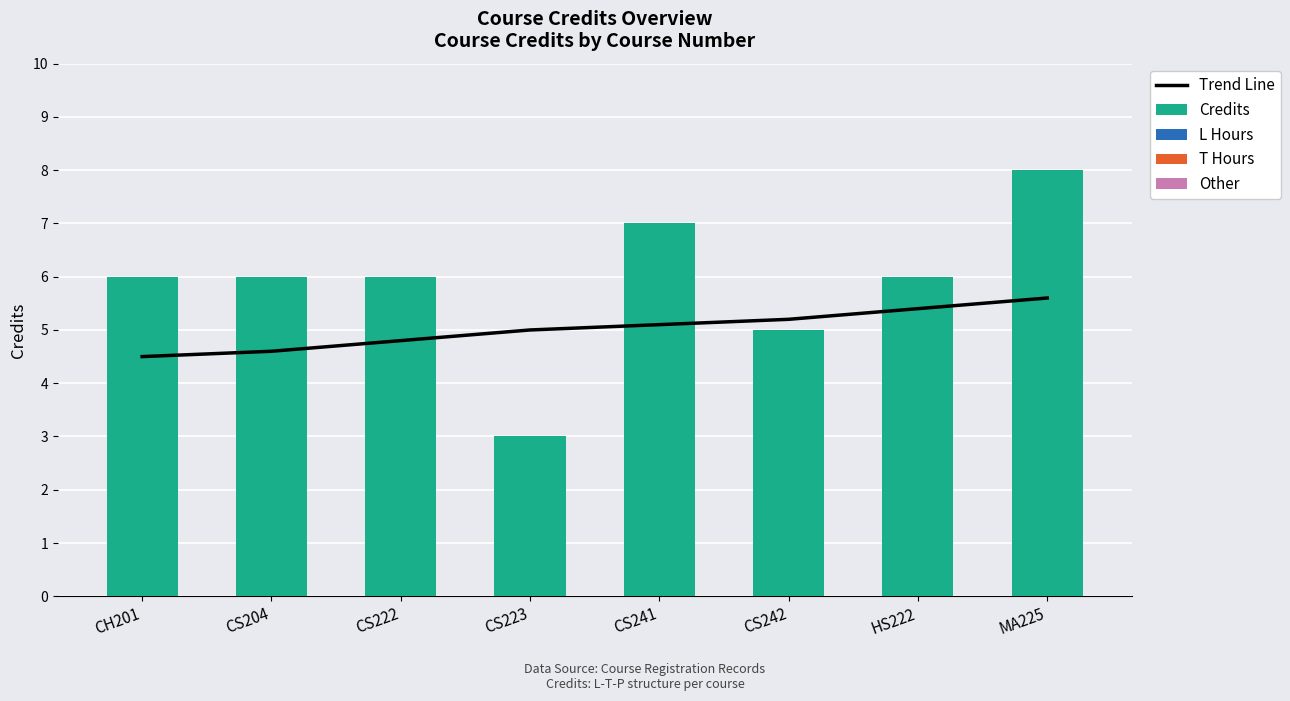

Reading left to right, list all the values displayed in this chart.

Trend Line: 4.5	4.6	4.8	5.0	5.1	5.2	5.4	5.6
Credits: 6.0	6.0	6.0	3.0	7.0	5.0	6.0	8.0
L Hours: 2.1	2.1	2.1	1.0	2.4	1.8	2.1	2.8
T Hours: 0.6	0.6	0.6	0.3	0.7	0.5	0.6	0.8
Other: 0.1	0.1	0.1	0.1	0.1	0.1	0.1	0.1